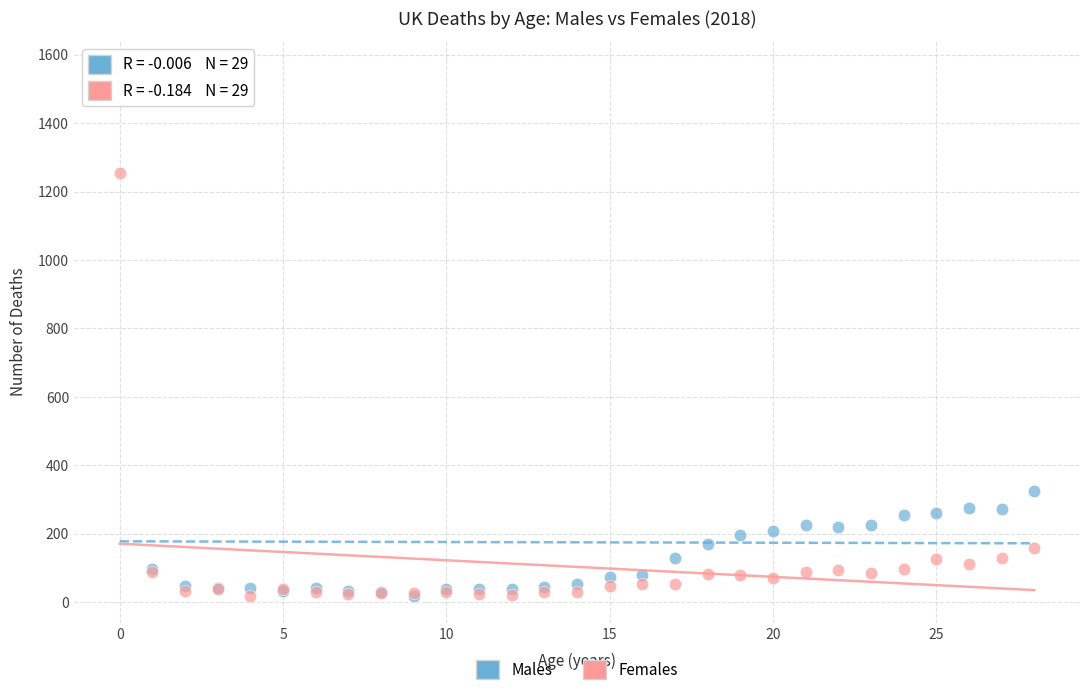

What are all the series names shown in the legend?

Males, Females